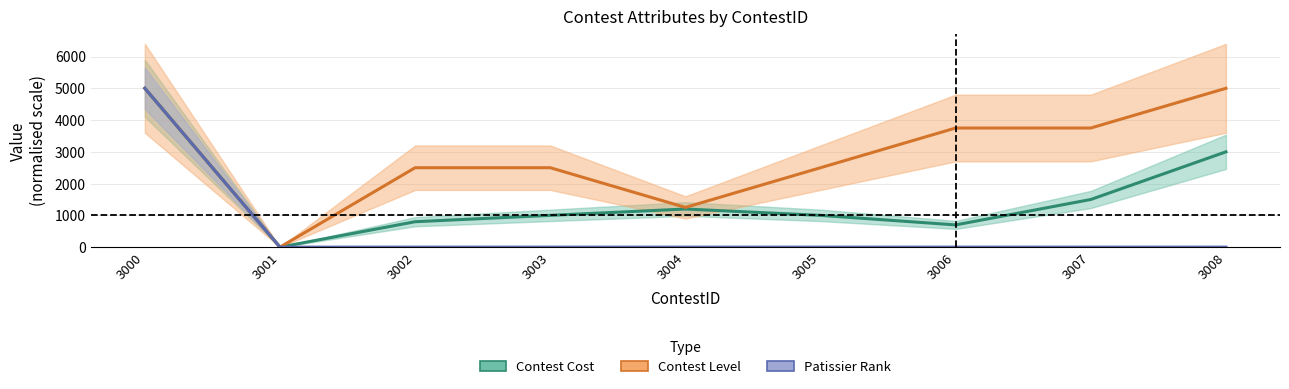

Reading right to left, transcribe all the data shown in this chart.

Contest Cost: 3000.0	1500.0	700.0	1000.0	1200.0	1000.0	800.0	0.0	5000.0
Contest Level: 5000.0	3750.0	3750.0	2500.0	1250.0	2500.0	2500.0	0.0	5000.0
Patissier Rank: 0.0	0.0	0.0	0.0	0.0	0.0	0.0	0.0	5000.0